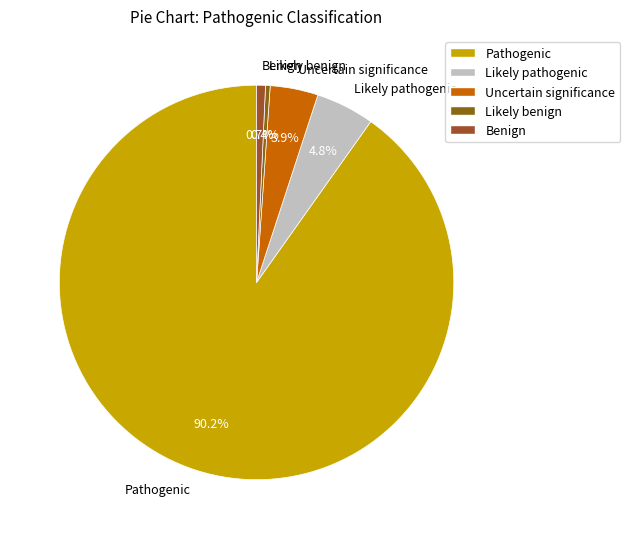

How much of the chart is everything except Likely benign?

99.6%